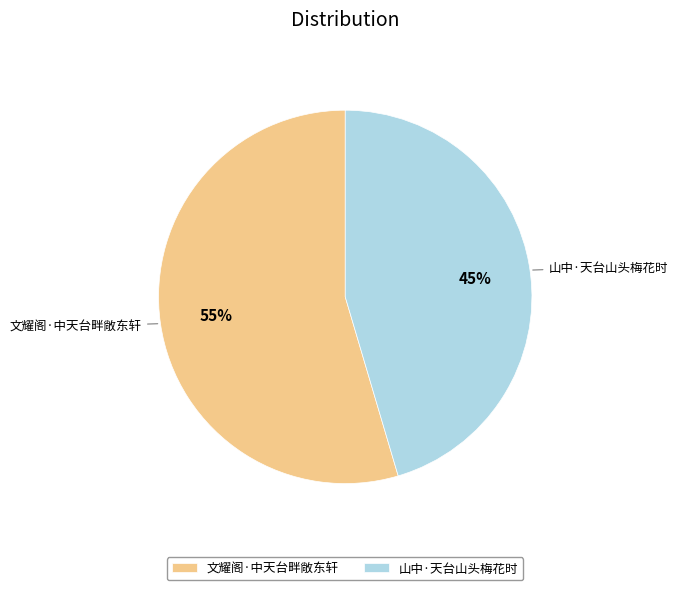

Count the number of slices in the pie.

2